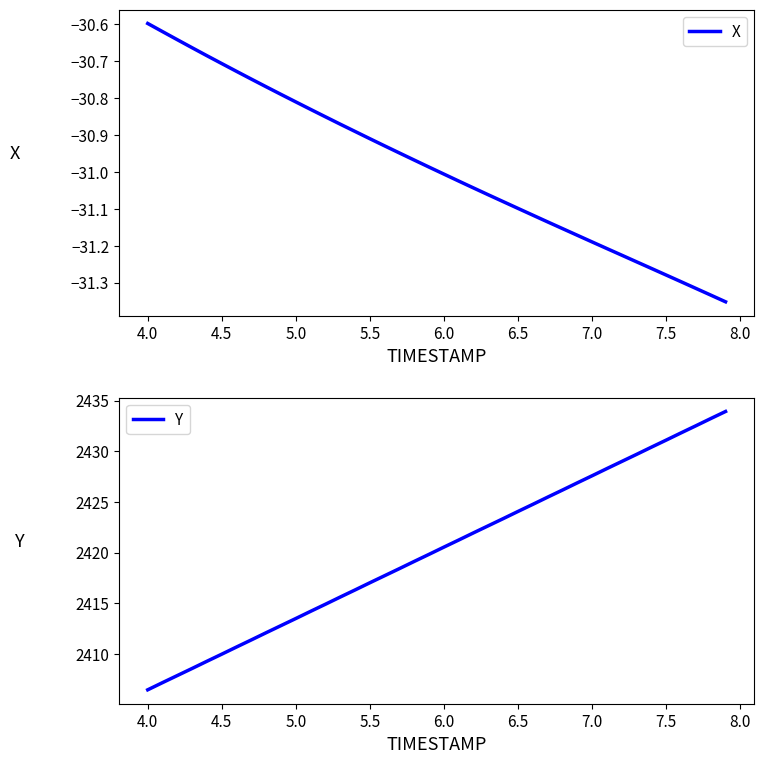

True or false: X and Y intersect in this chart.

False